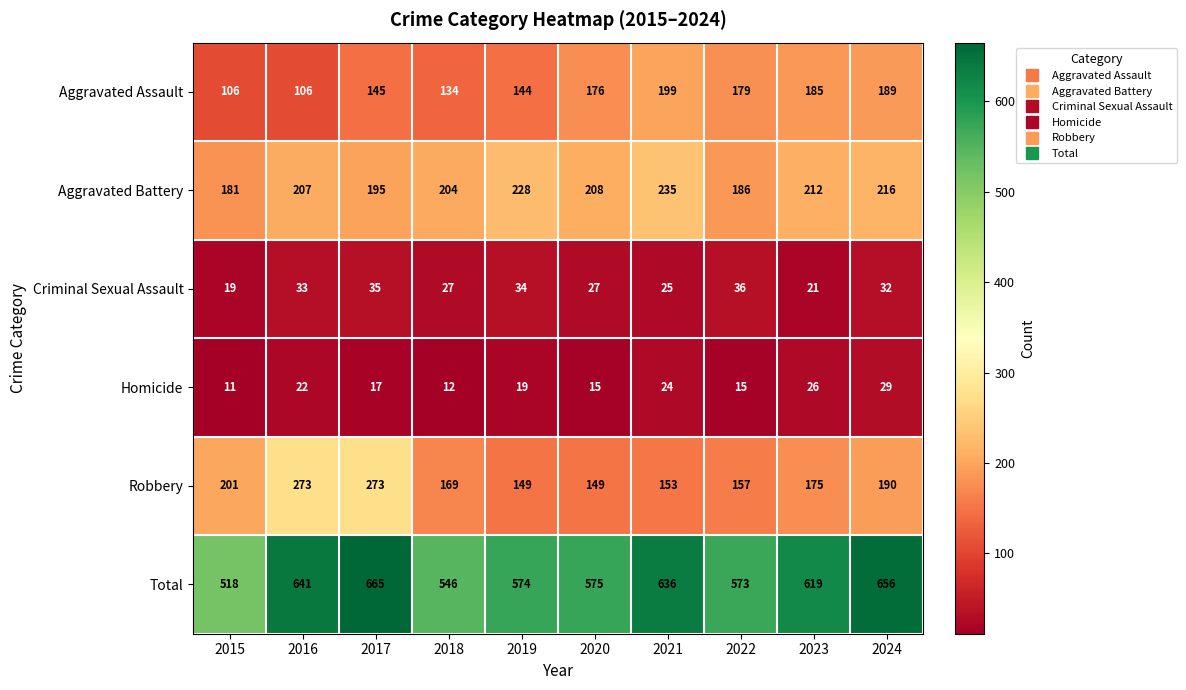

Where is Total nearest to the value 591?

2020